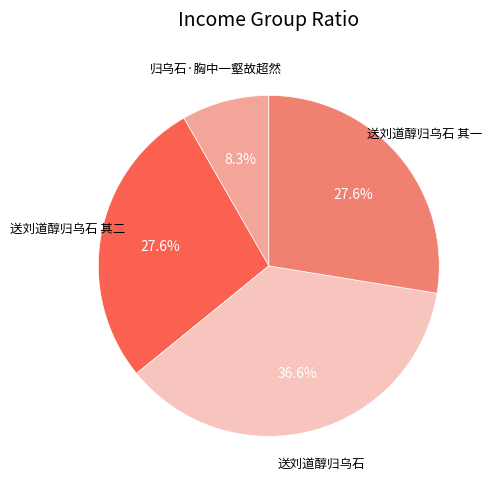

Between 送刘道醇归乌石 and 送刘道醇归乌石 其一, which is larger?

送刘道醇归乌石